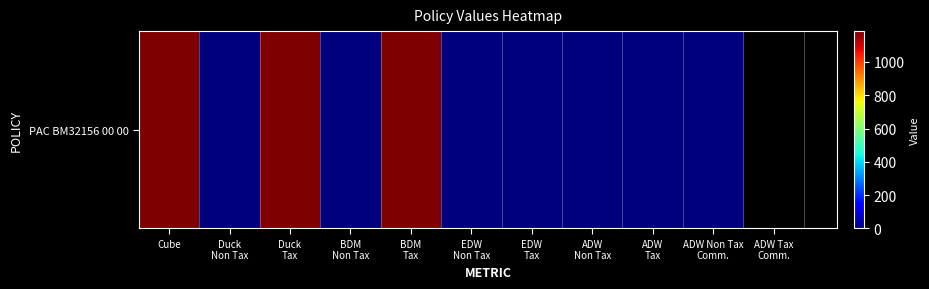

The value at Duck
Non Tax is 820. True or false?

False